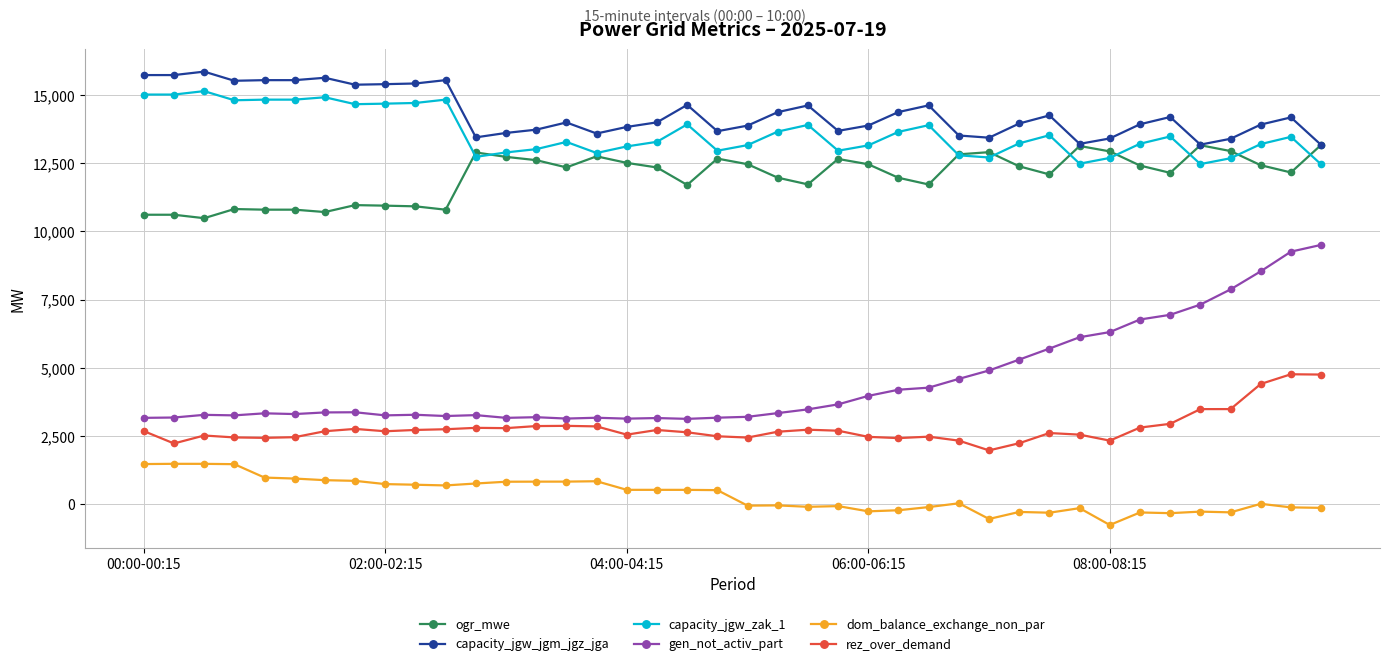

Which series has the widest spread of values?

gen_not_activ_part